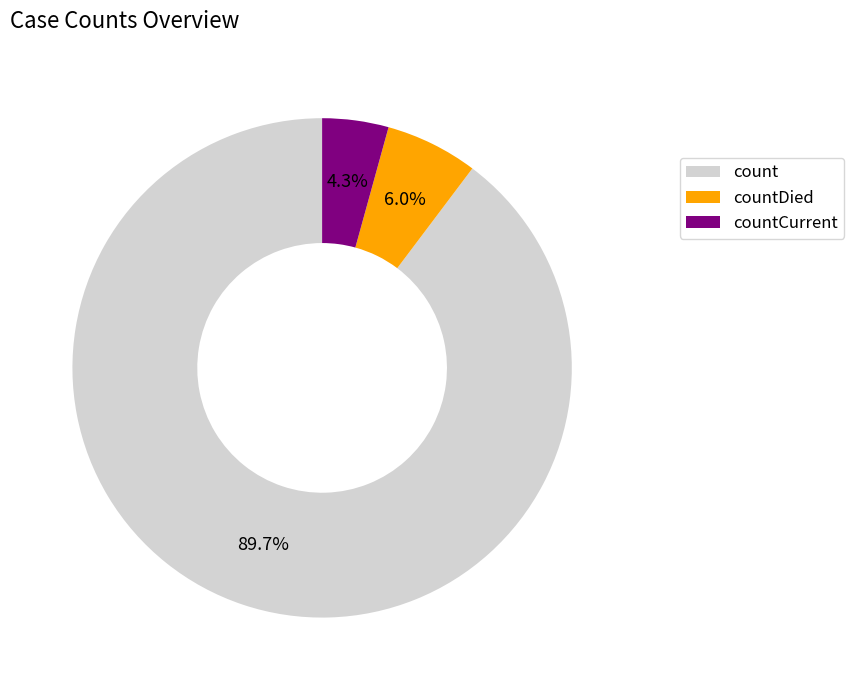

Between count and countDied, which is larger?

count